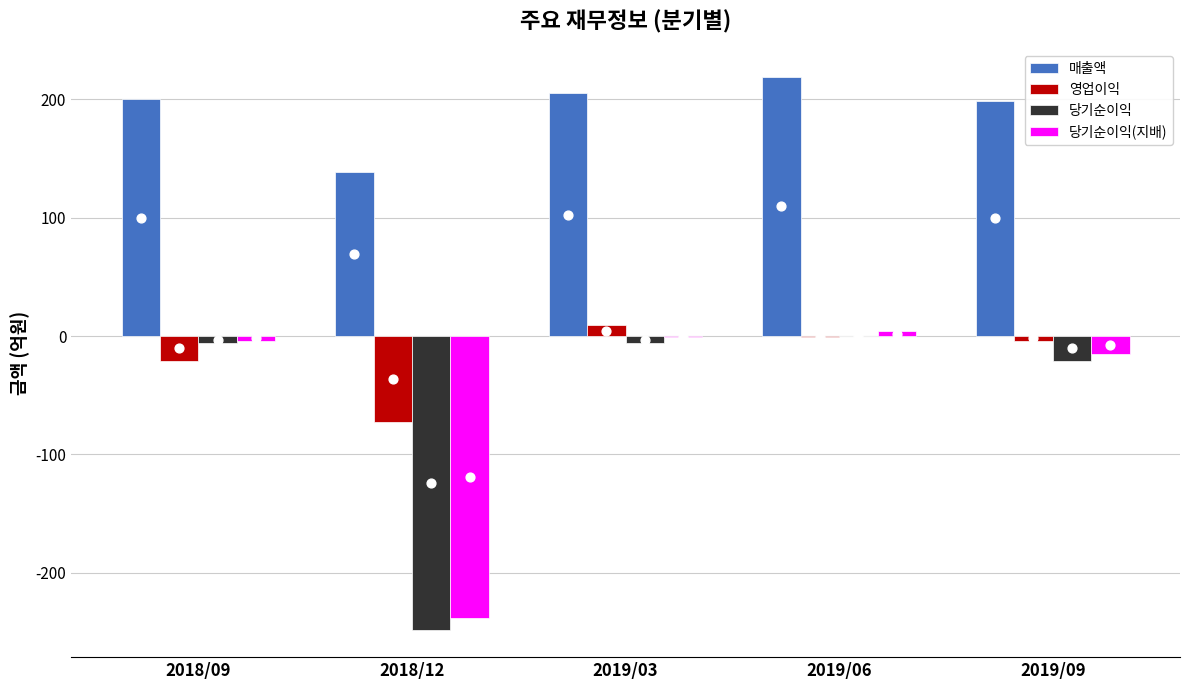

What is the total value across all series at 2019/03?

207